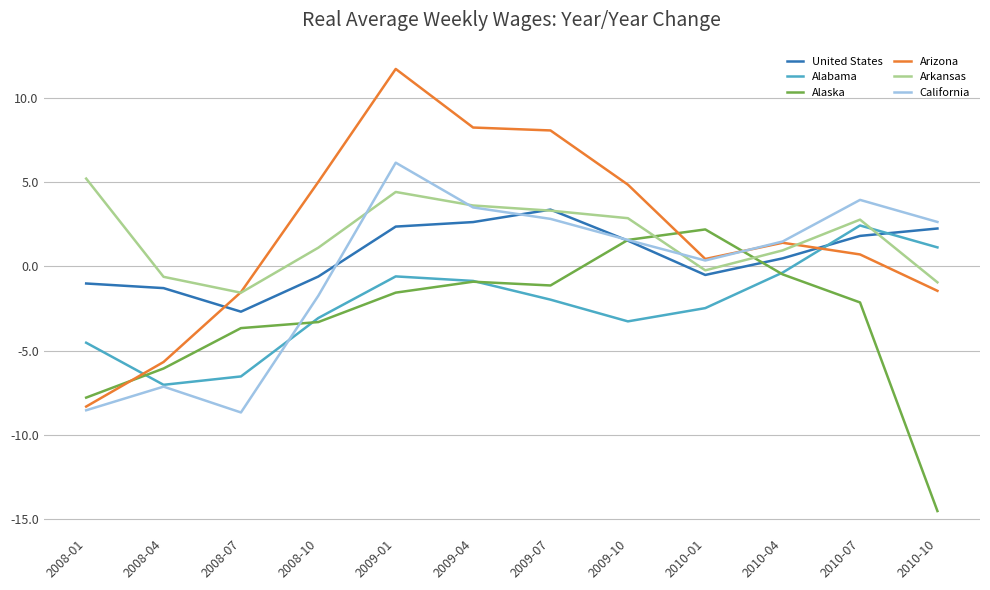

What is the difference between the Alaska values at 2009-01 and 2009-04?

0.6